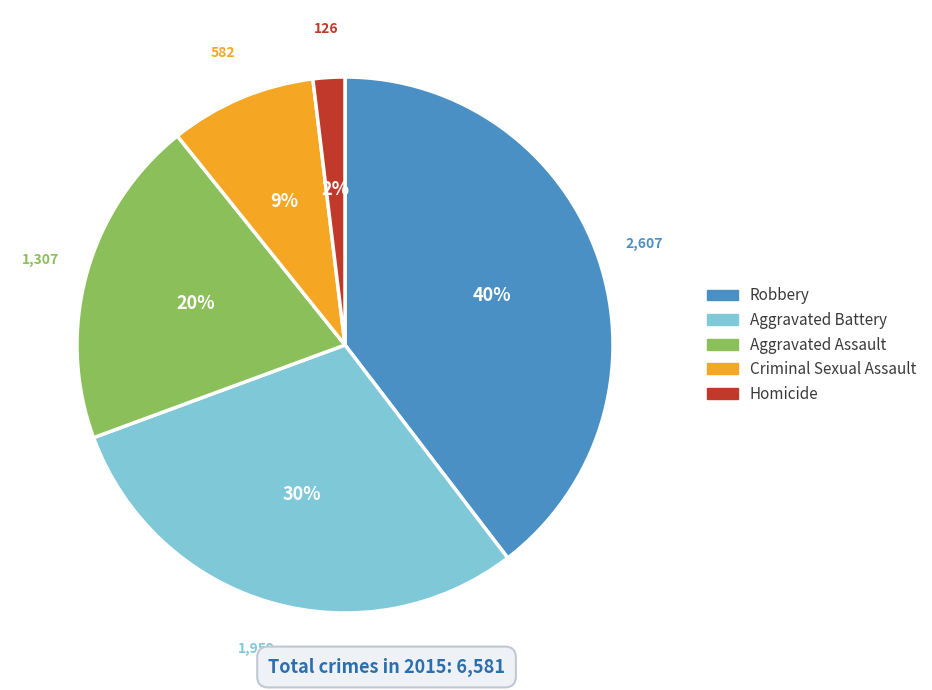

What percentage is the Aggravated Assault slice, to the nearest percent?

20%